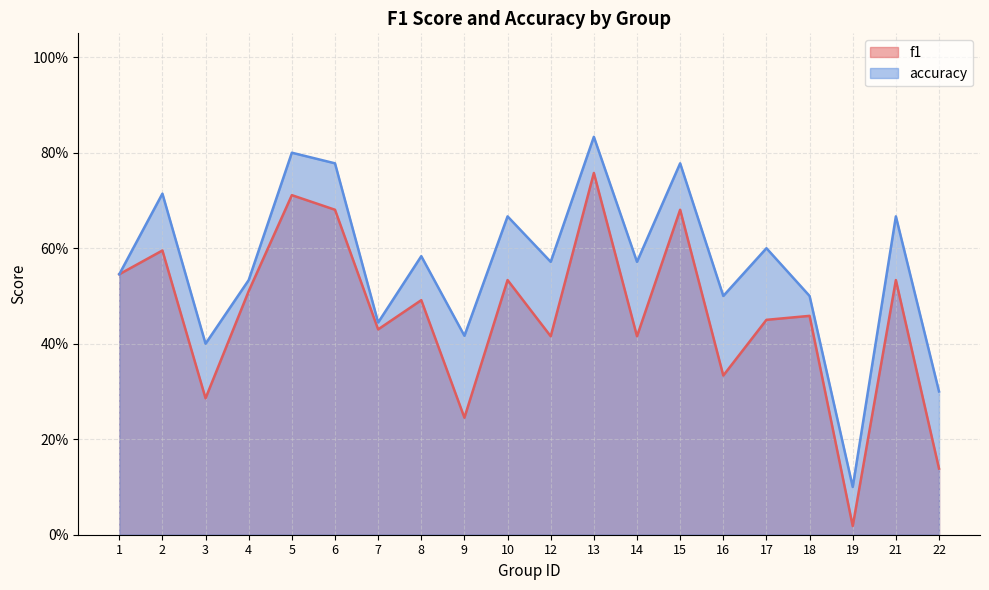

At how many categories does at least one series exceed 0?

20